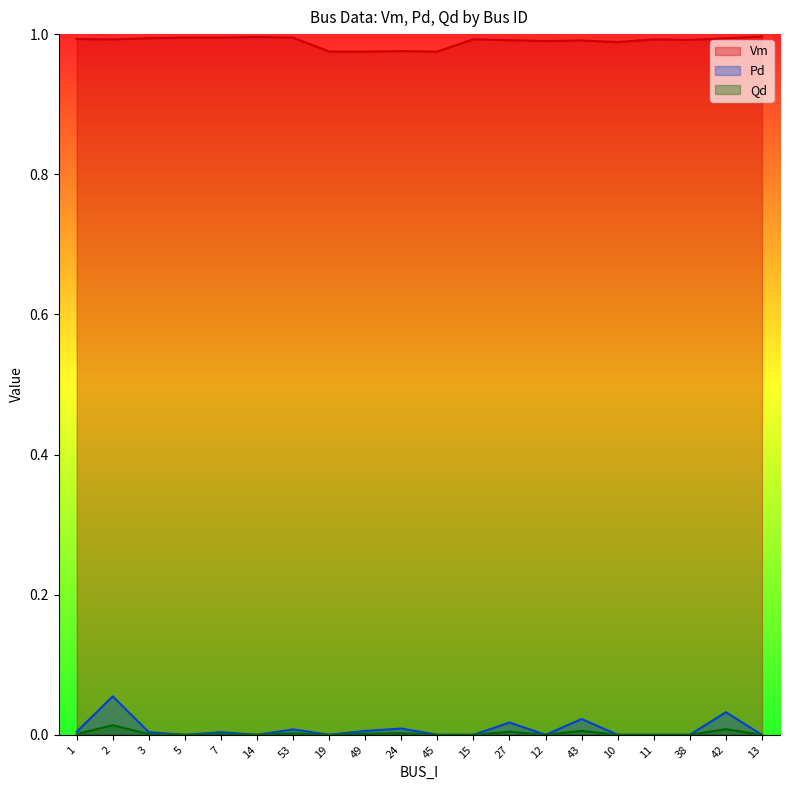

True or false: Qd has a value of 0.0 at 27.

False